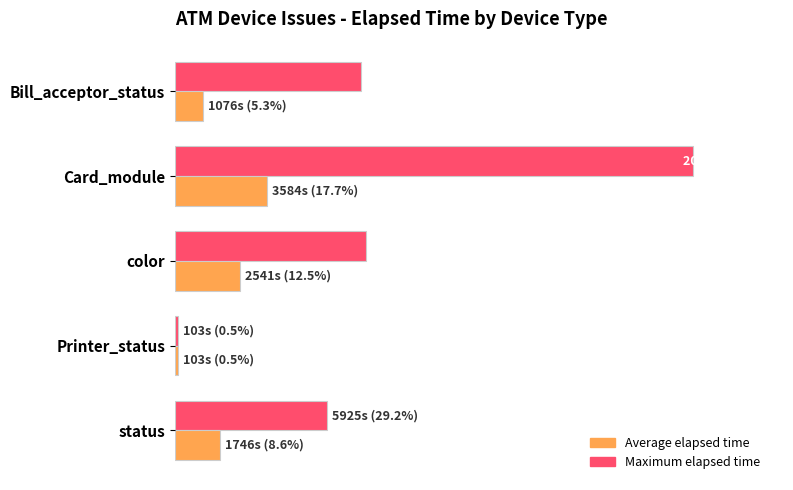

Rank the series by their average value, from lowest to highest.

Average elapsed time, Maximum elapsed time